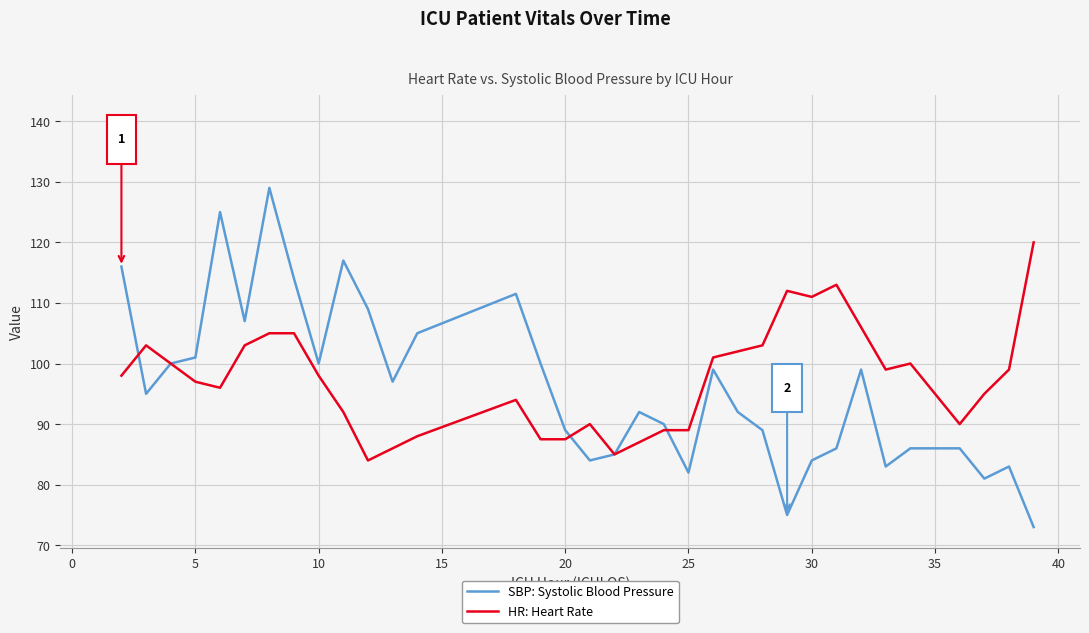

True or false: SBP: Systolic Blood Pressure and HR: Heart Rate cross at least once.

True